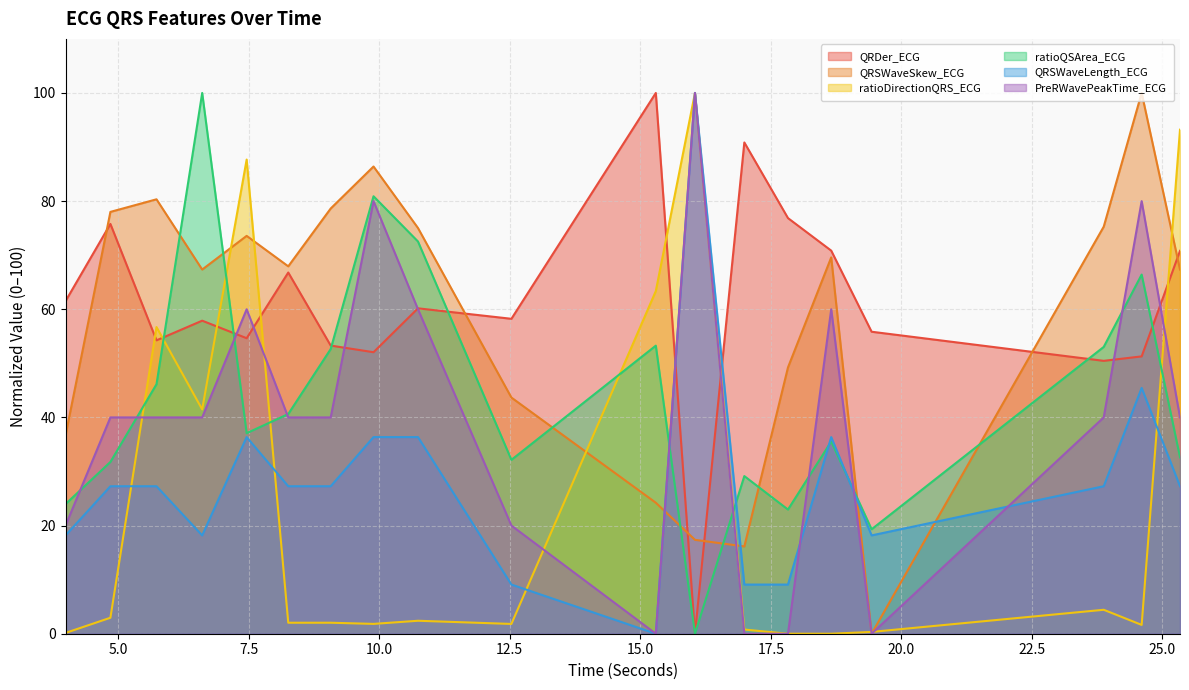

What is the maximum value for ratioDirectionQRS_ECG?

100.0